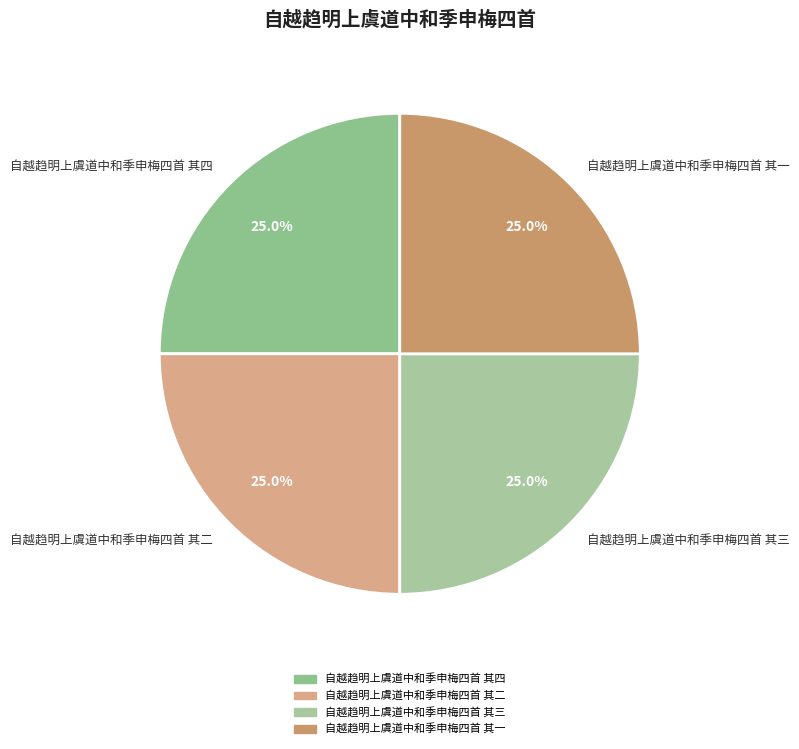

Is 自越趋明上虞道中和季申梅四首 其一 the majority of the pie?

No